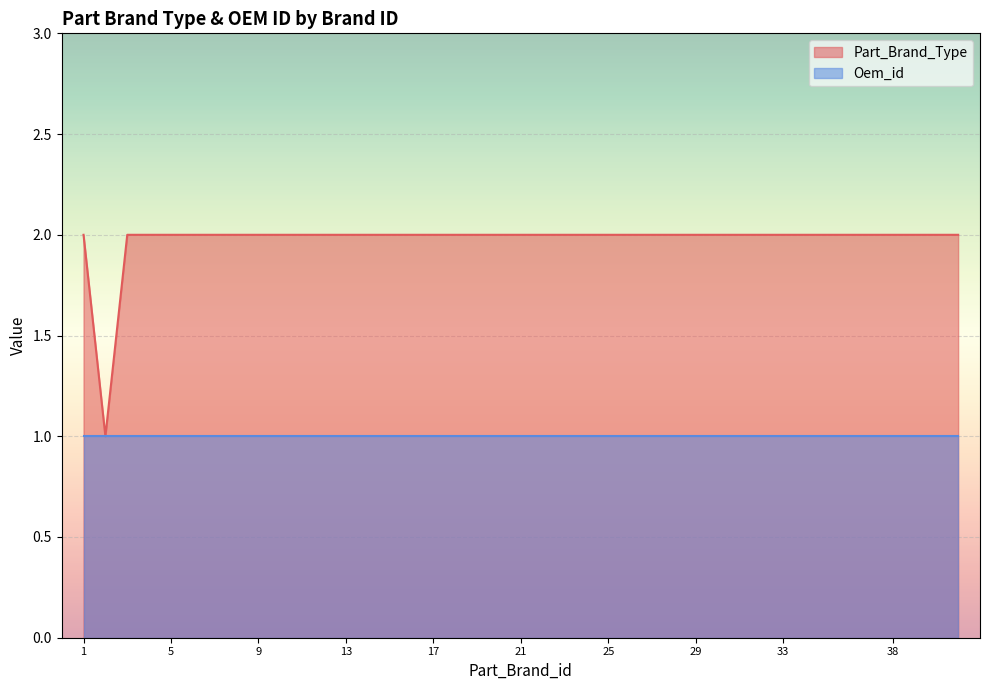

List the series in order of their overall mean, highest first.

Part_Brand_Type, Oem_id